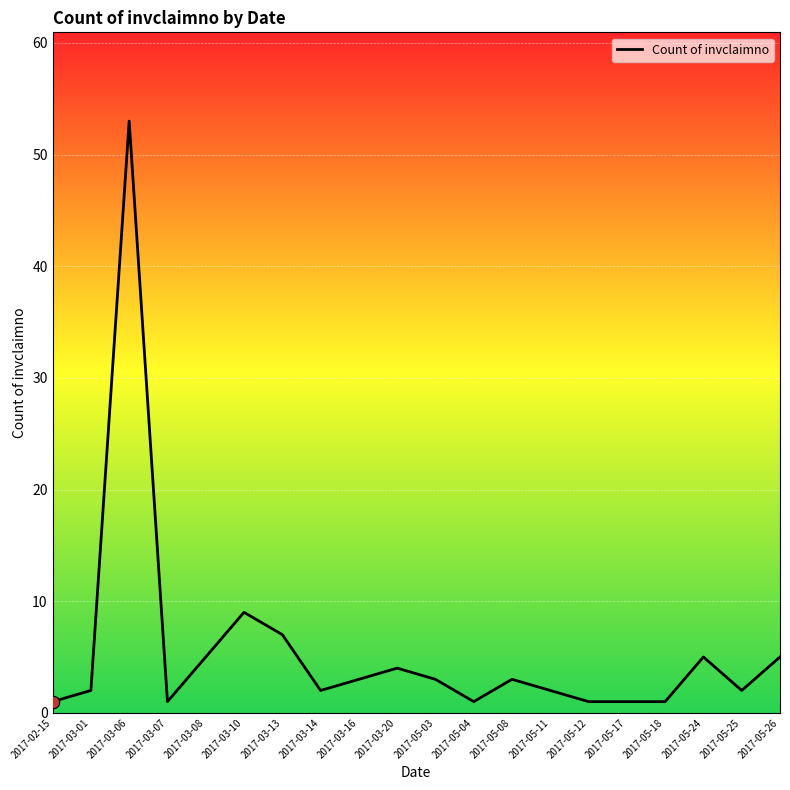

Approximately how many times larger is the value at 2017-05-18 compared to 2017-05-11?

0.5